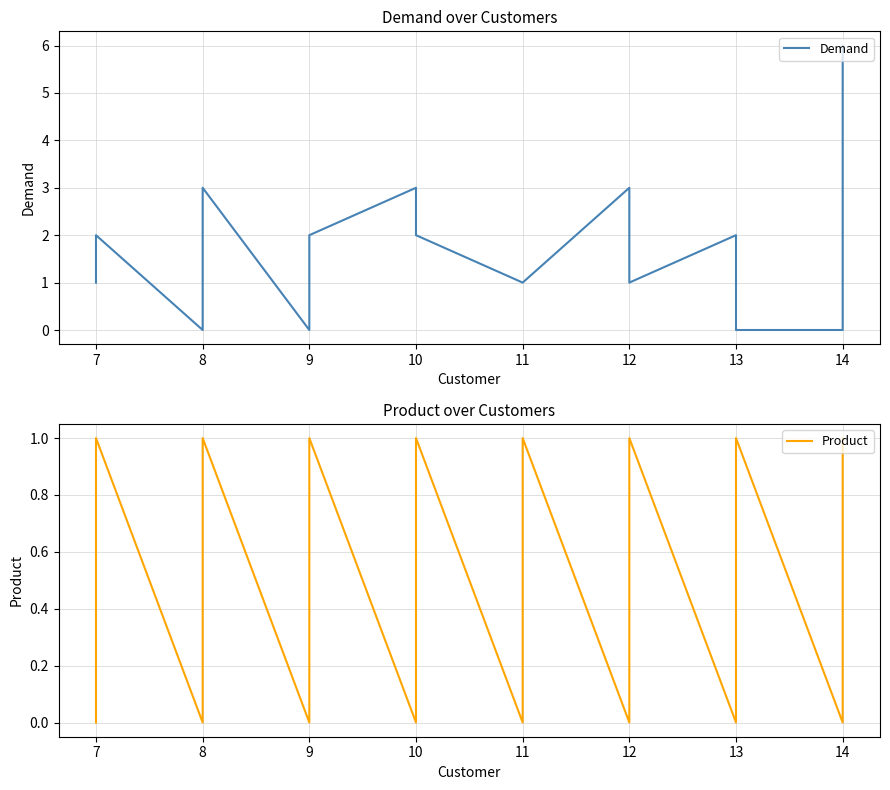

At 7, list the series in order from largest to smallest.

Demand, Product